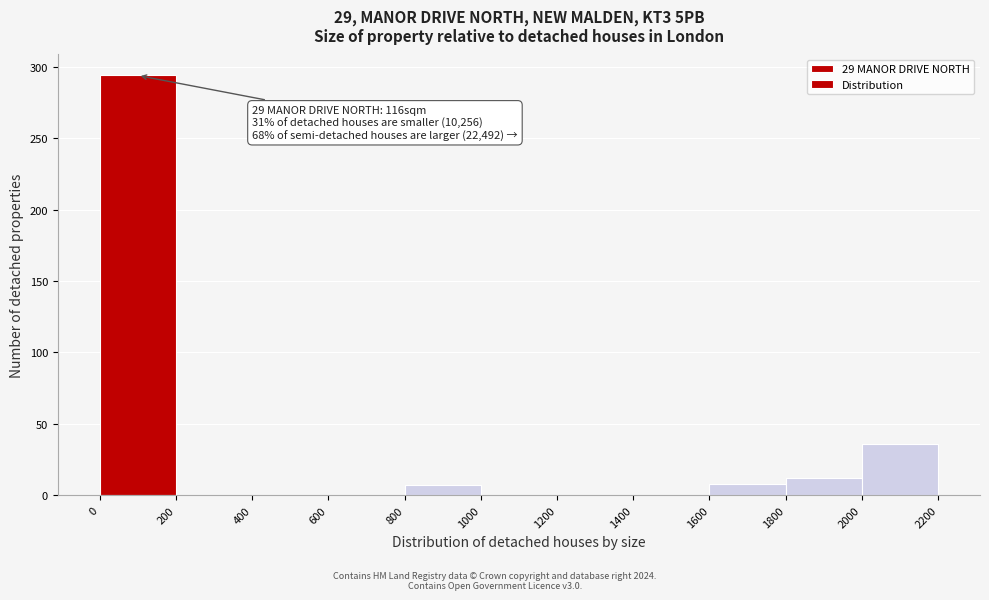

Which range on the x-axis has the tallest bar?

0 to 200